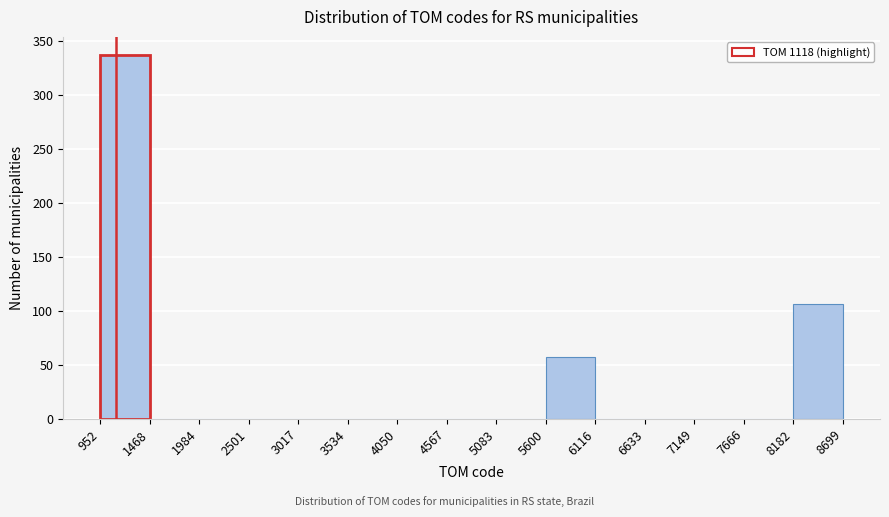

How tall is the bar that spans 8182 to 8699 on the x-axis? The values are not printed on the chart, so give them approximately, as read against the axis.

105